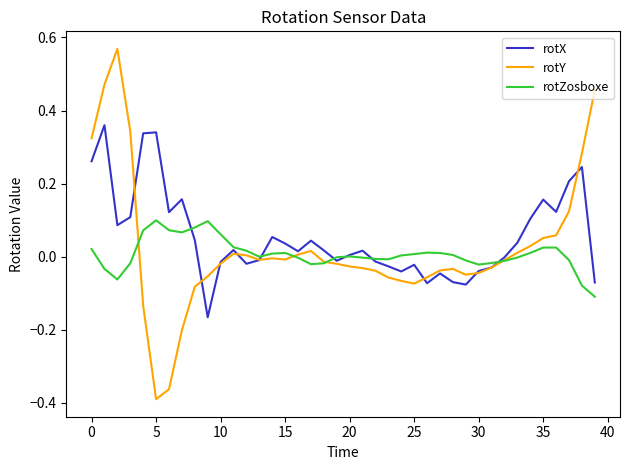

Rank the series by their maximum value, from lowest to highest.

rotZosboxe, rotX, rotY